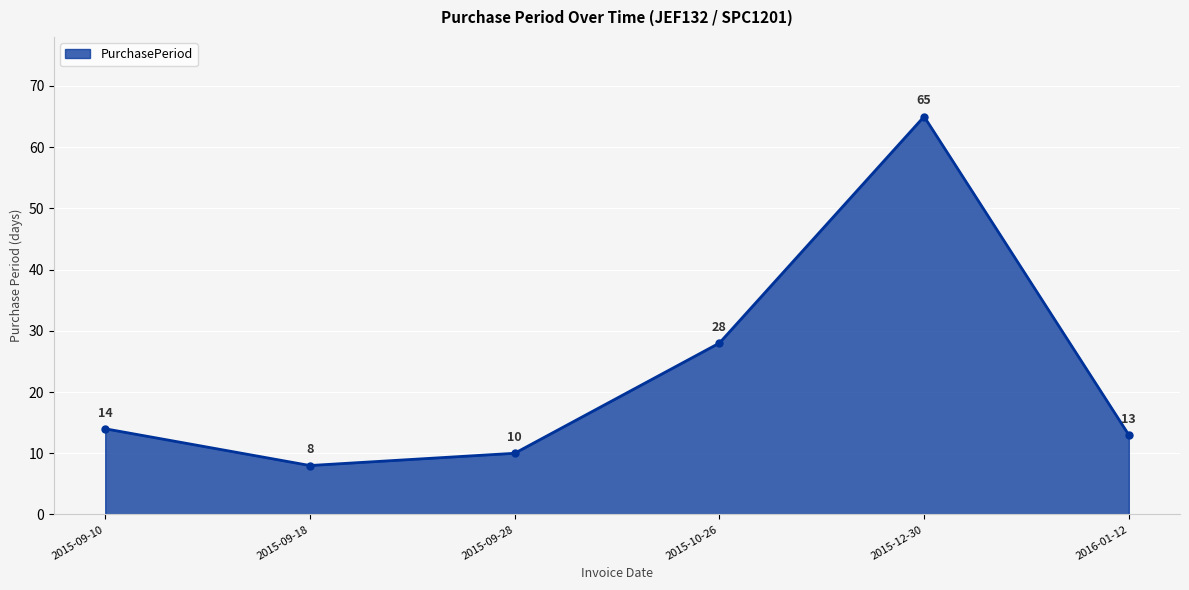

Which label corresponds to the largest value in the chart?

2015-12-30